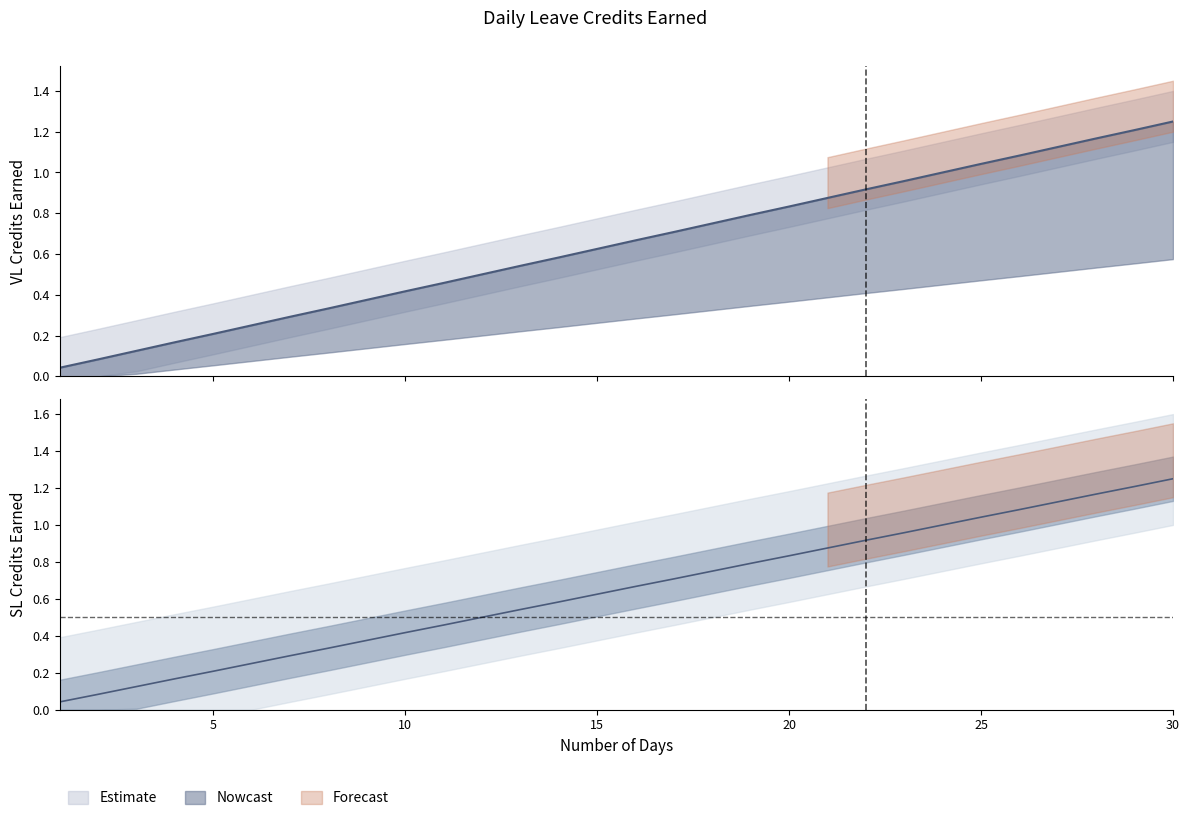

True or false: SL Earned and VL Earned cross at least once.

False